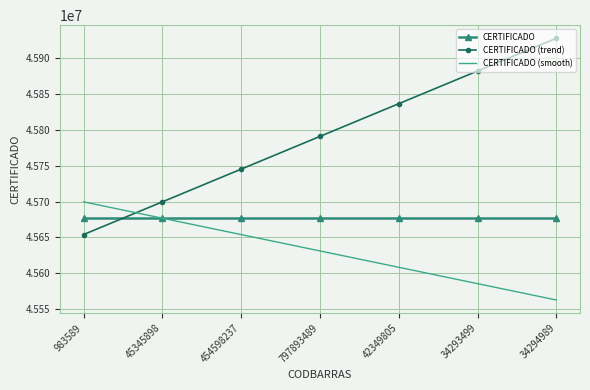

Which series has the largest range (max minus min)?

CERTIFICADO (trend)